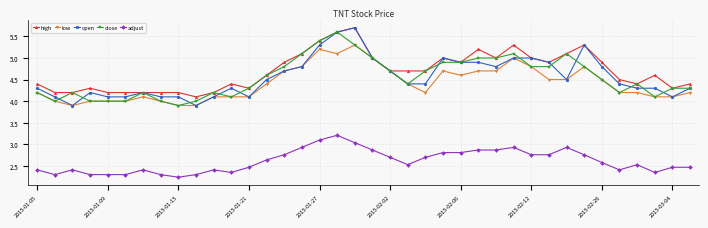

Which series has the largest total across all categories?

high